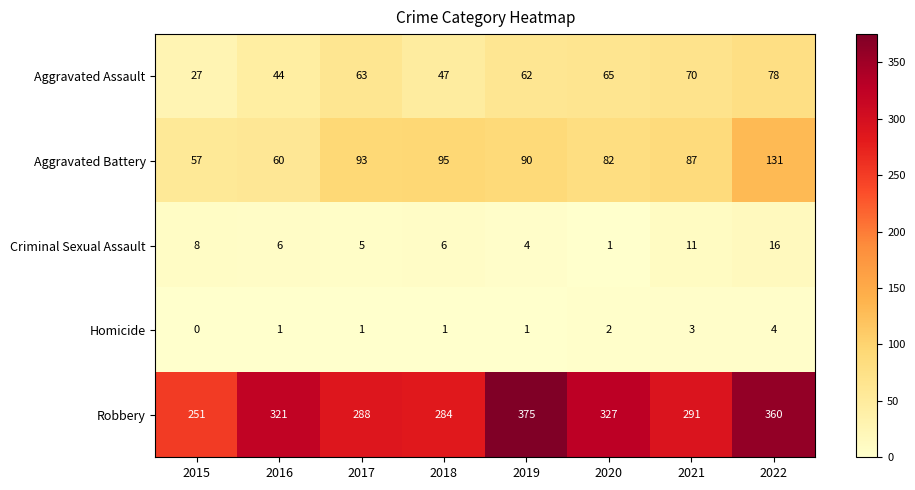

Where does the Criminal Sexual Assault series first go above 6?

2015